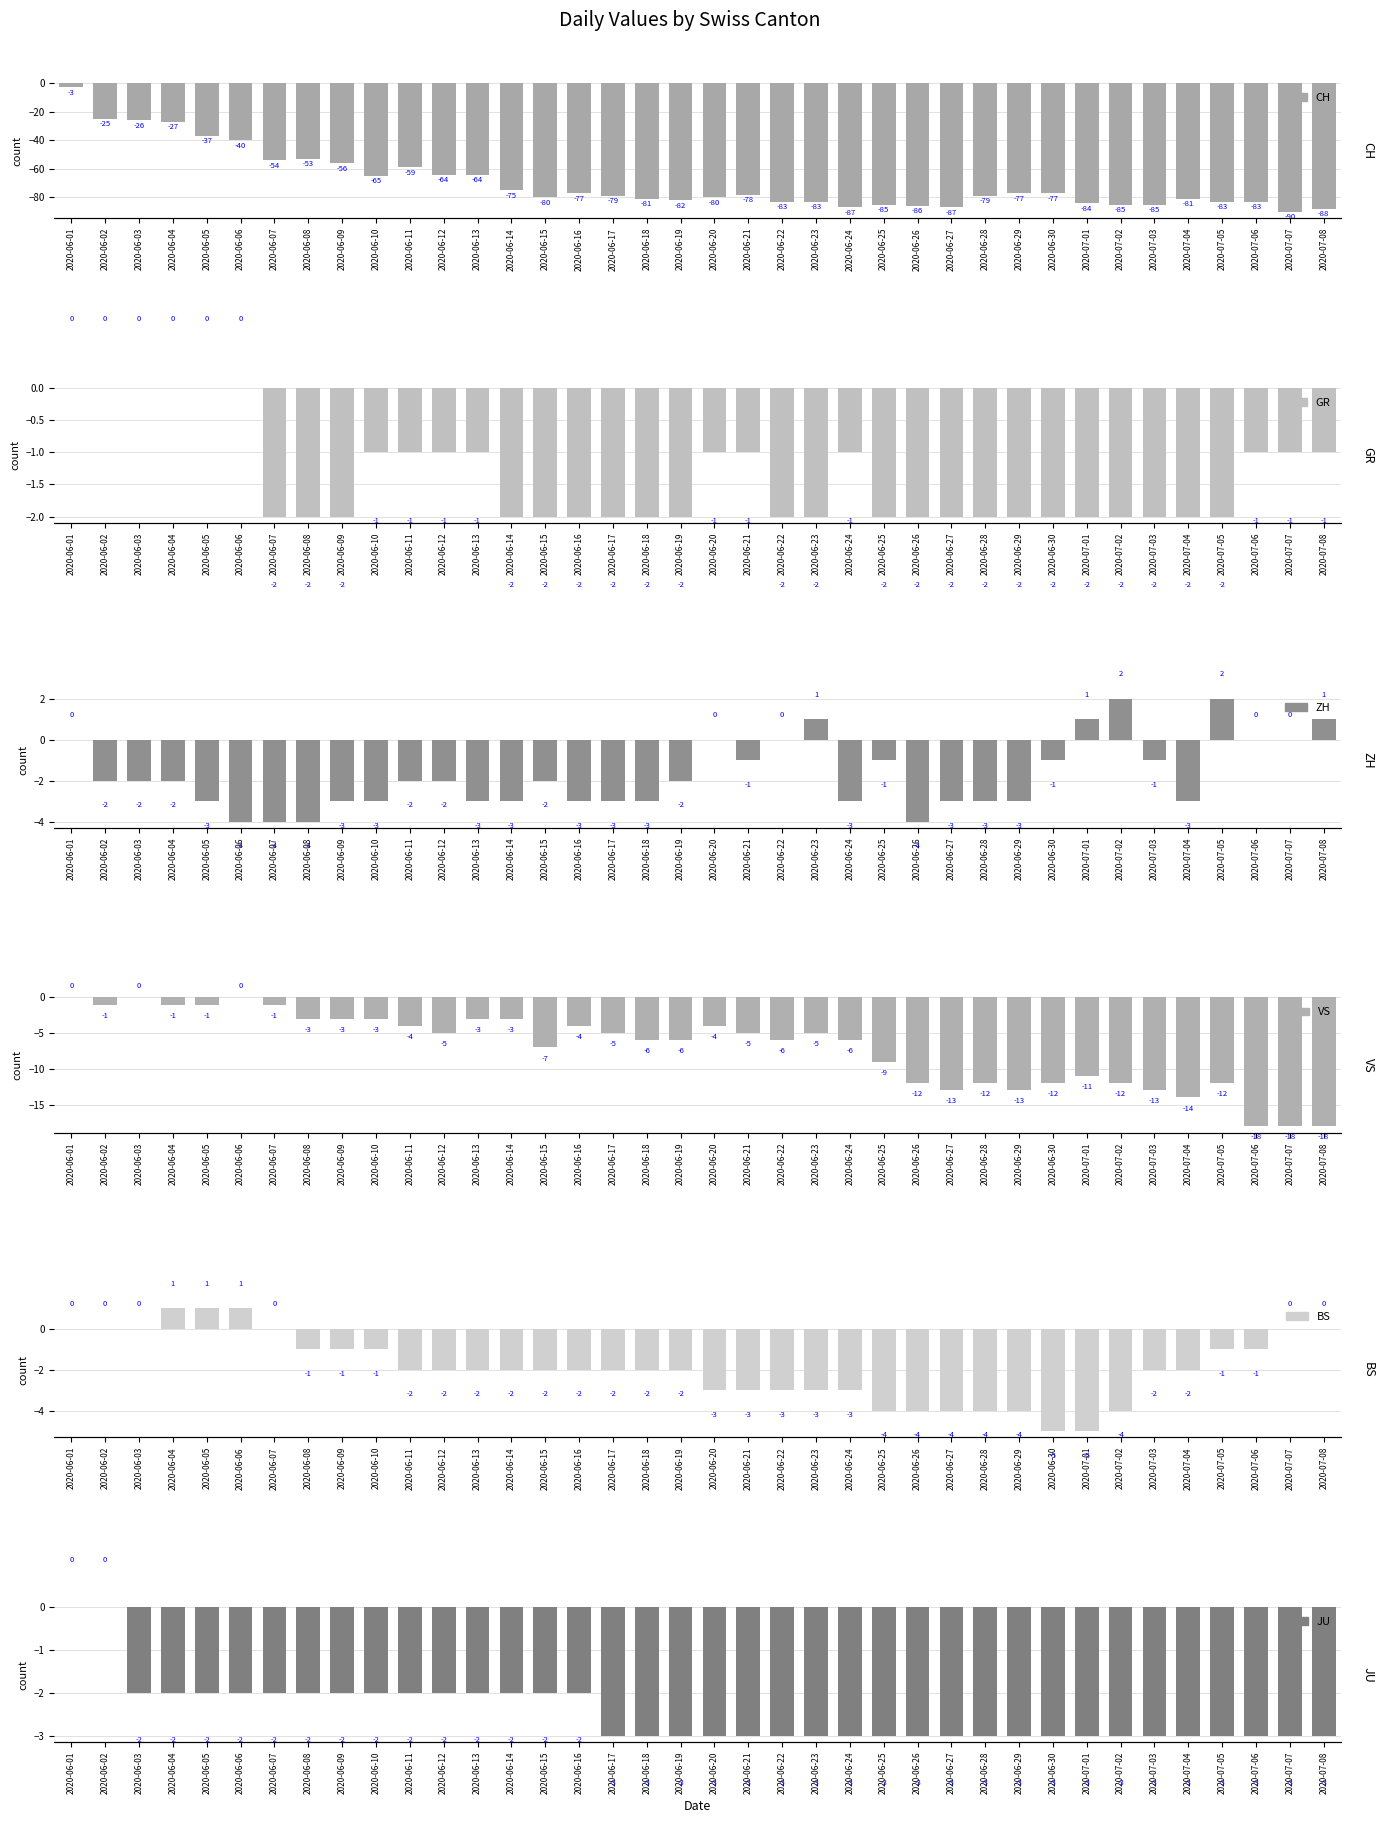

How many values in the JU series exceed -3?

16